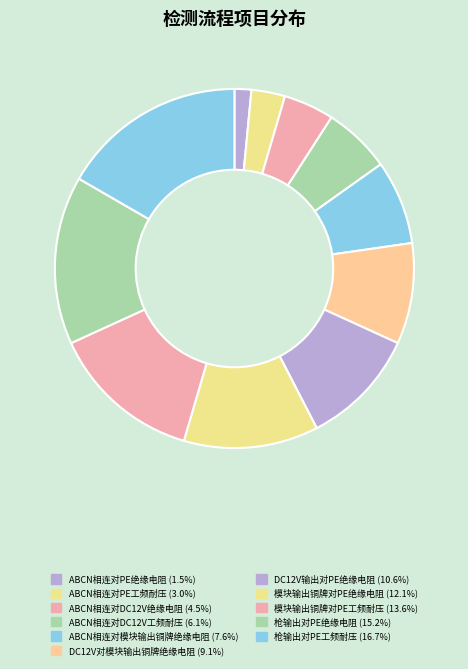

What percentage is NOT represented by 枪输出对PE绝缘电阻?

84.8%